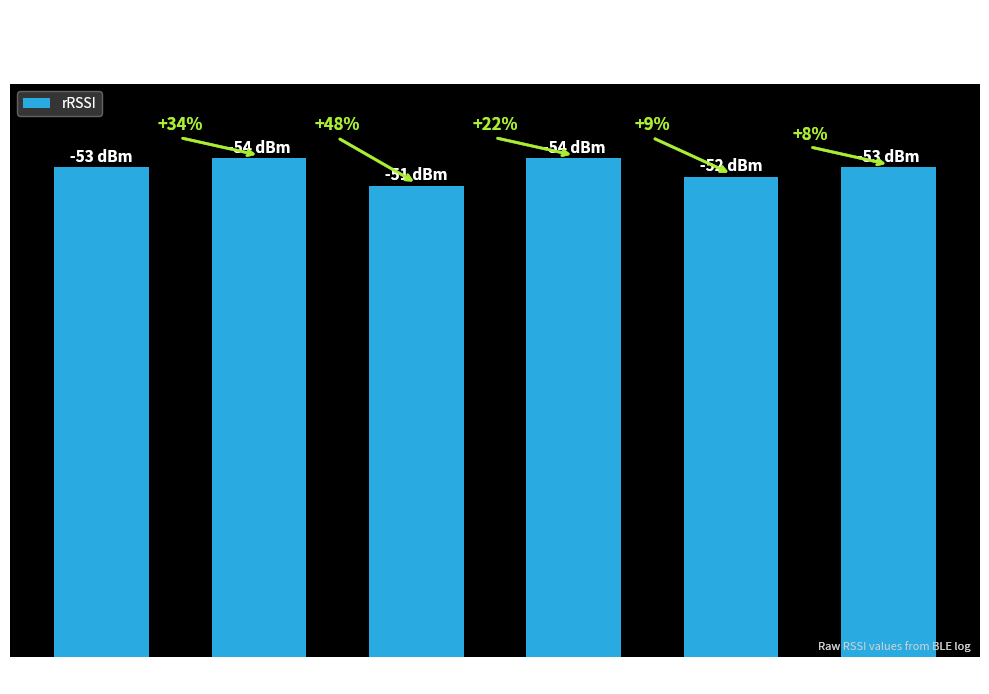

Are the bars horizontal?

No